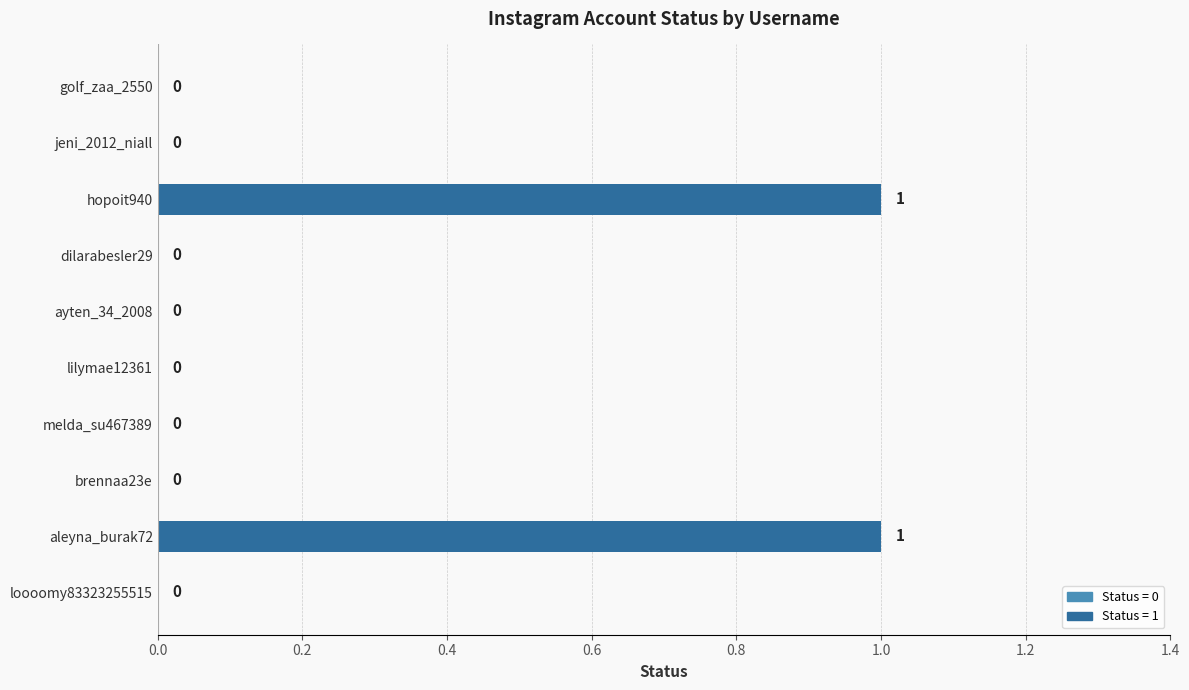

True or false: the data shows 1 at hopoit940.

True